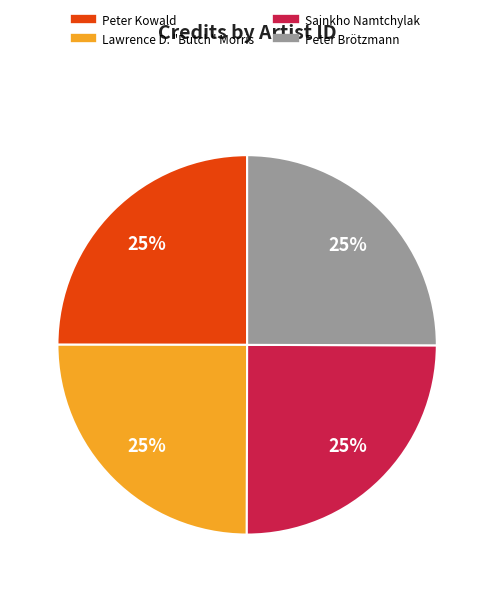

Does any single category account for the majority?

No